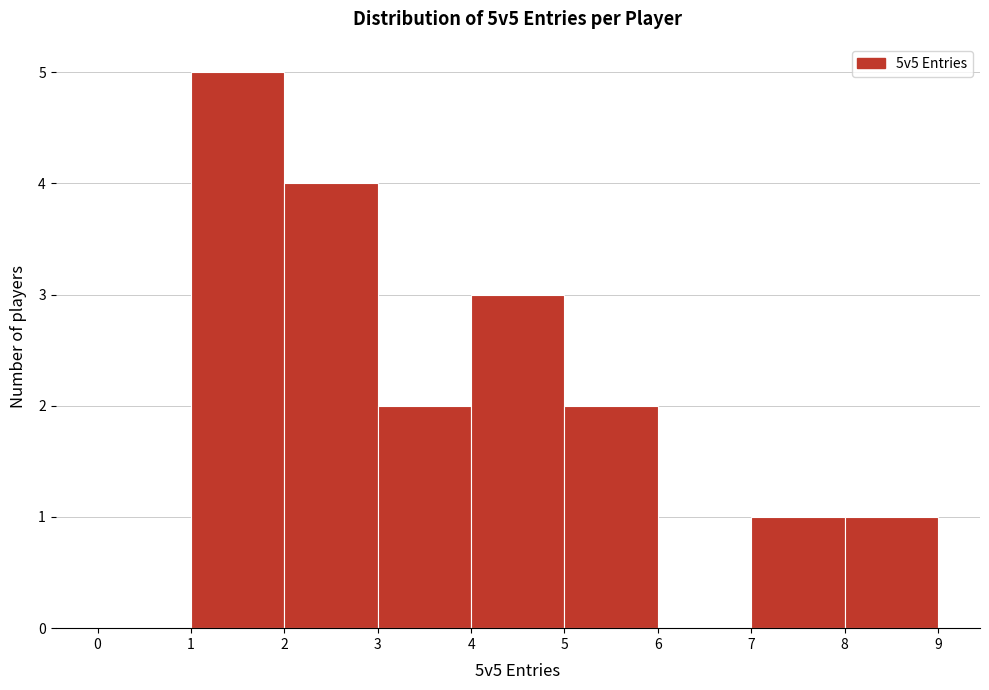

Reading left to right, list every bar in this chart as the range it spans on the x-axis followed by its height. The values are not printed on the chart, so give them approximately, as read against the axis.

0 to 1: 0
1 to 2: 5
2 to 3: 4
3 to 4: 2
4 to 5: 3
5 to 6: 2
6 to 7: 0
7 to 8: 1
8 to 9: 1